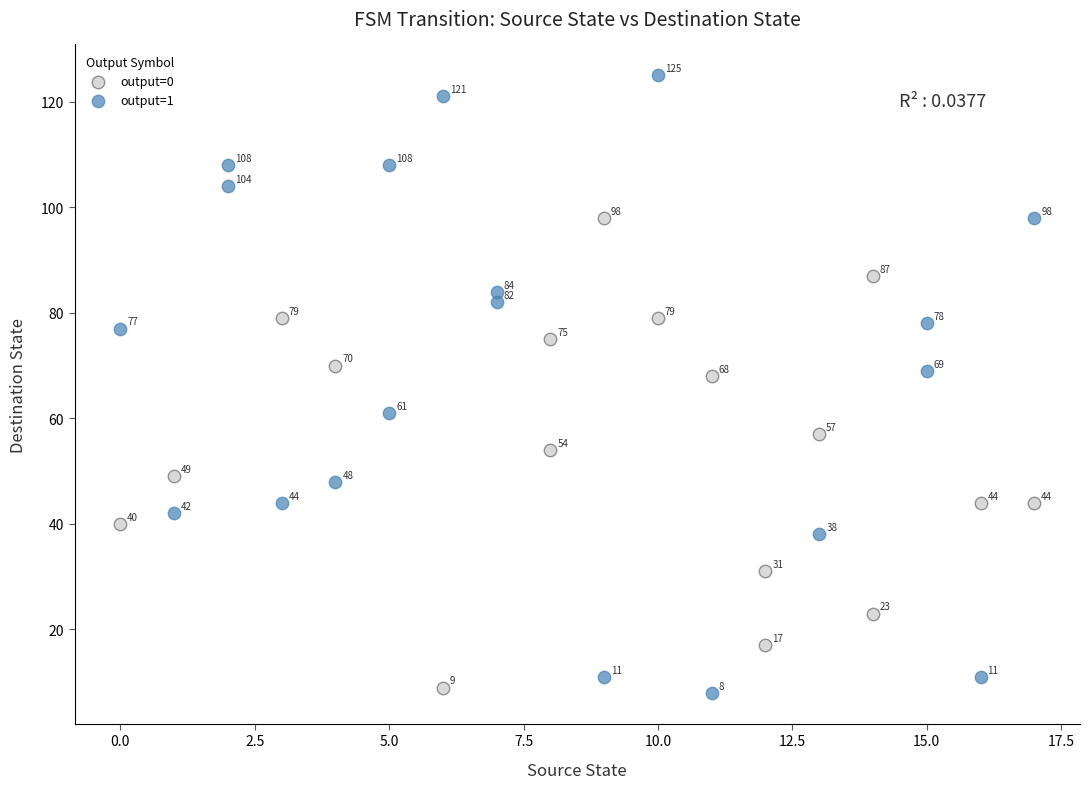

Which series reaches the maximum Y coordinate?

output=1